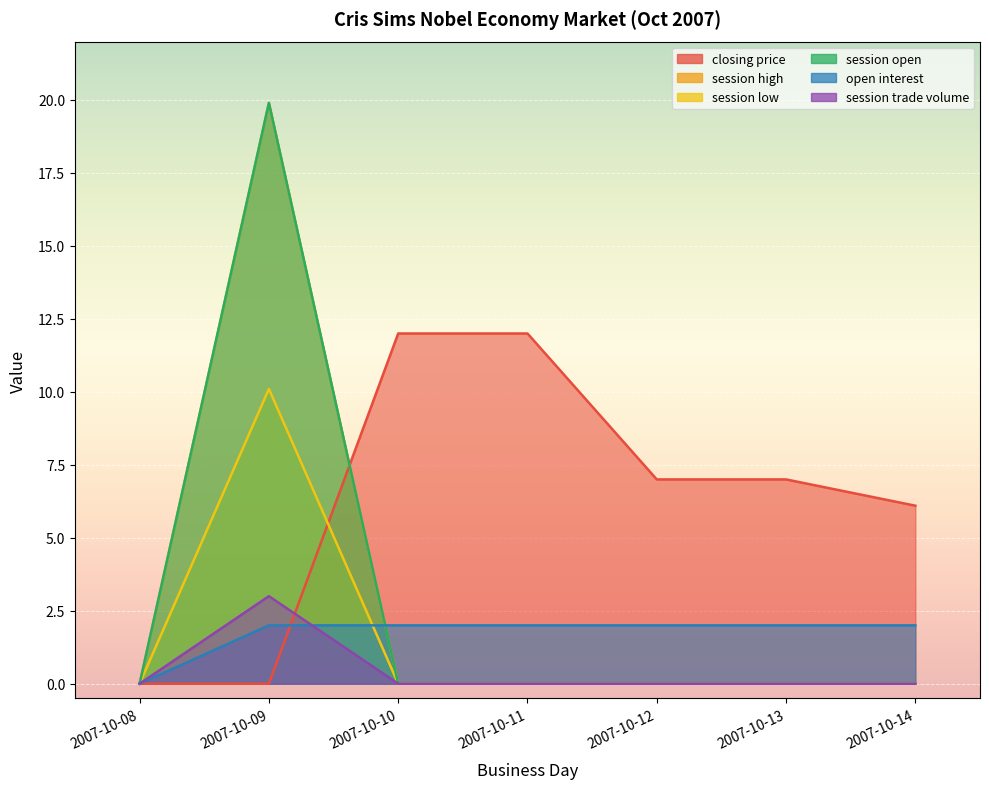

At which category is the sum across all series the highest?

2007-10-09